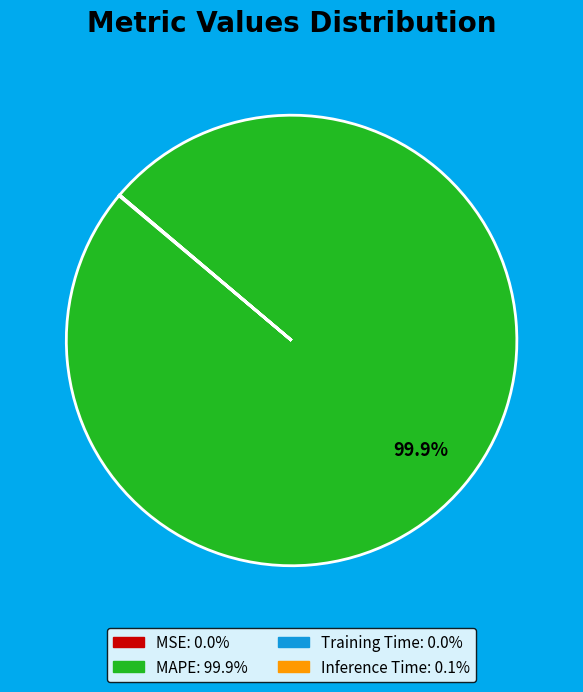

Which category has the biggest portion of the pie?

MAPE